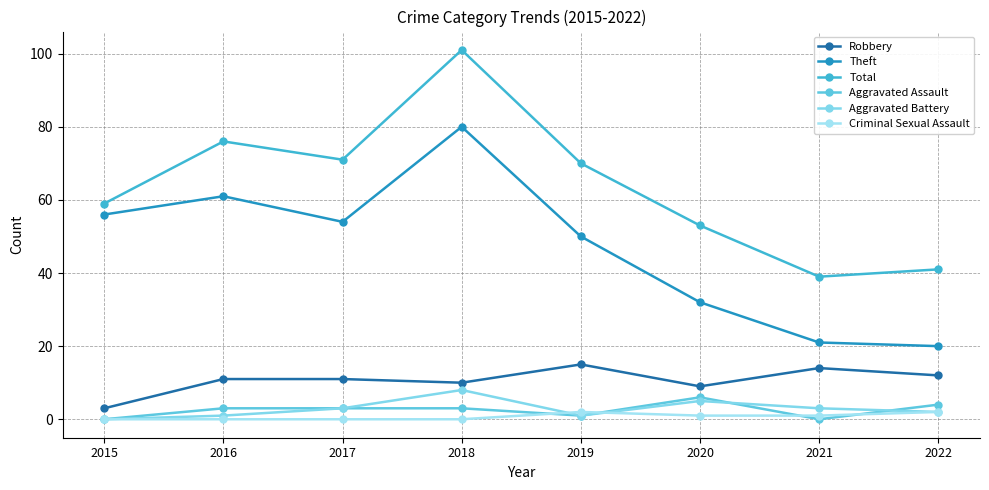

What is the minimum value for Theft?

20